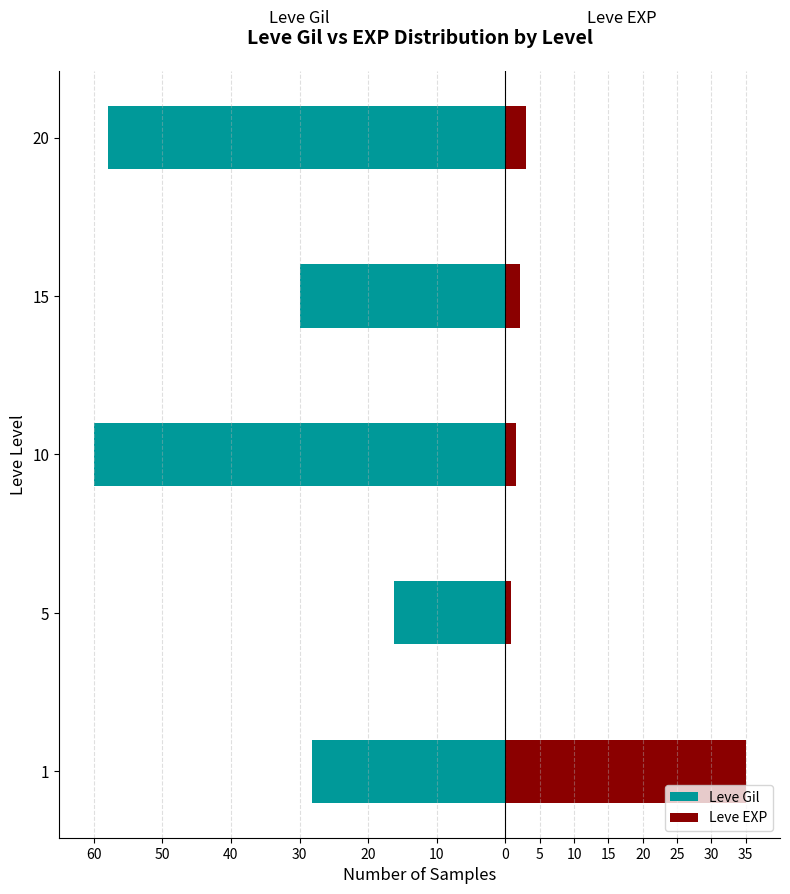

How many bars are there in each group?

2